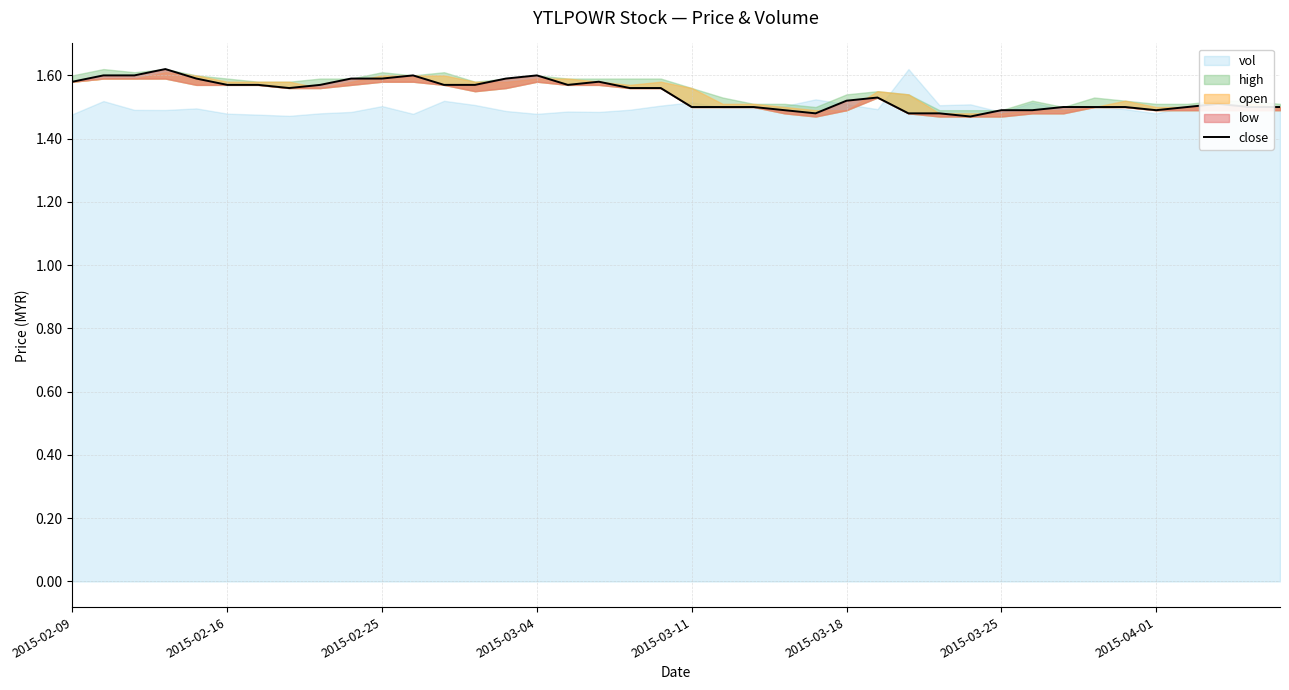

Between 35 and 36, which is larger?

36